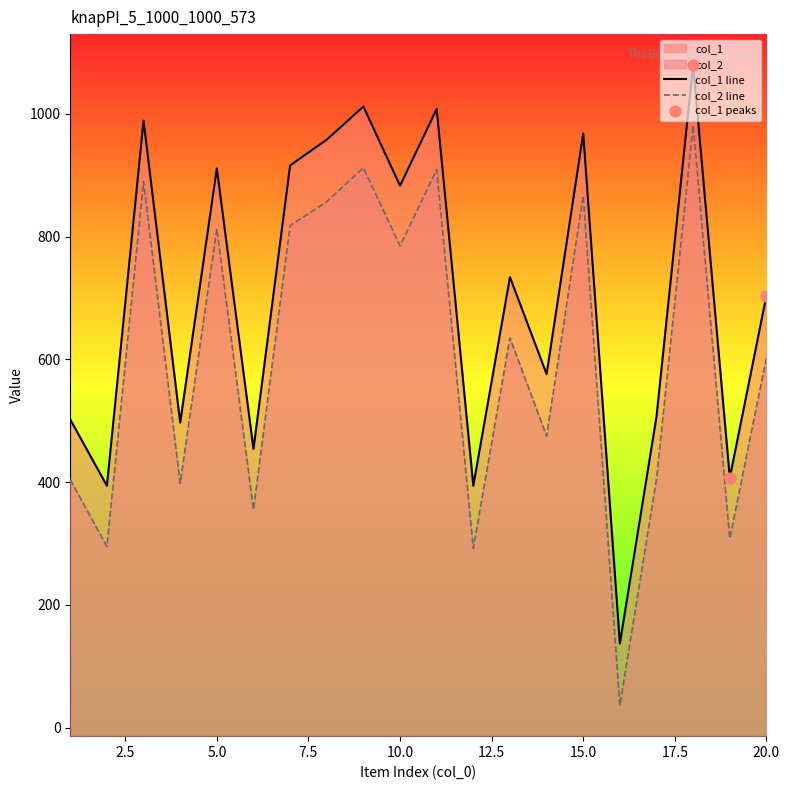

What are all the series names shown in the legend?

col_1, col_2